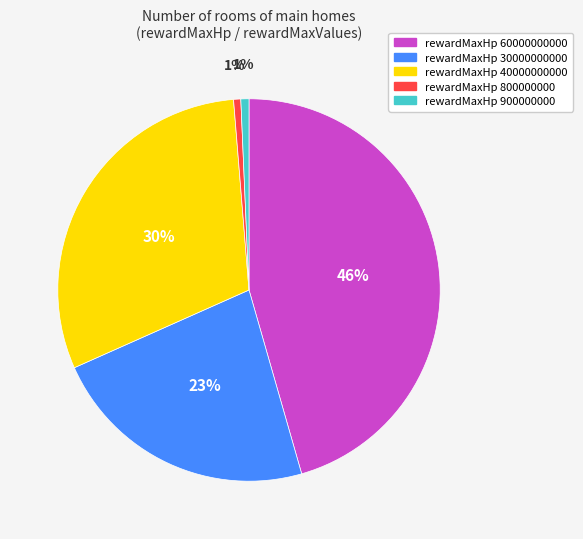

Is there any slice that represents more than half of the pie?

No